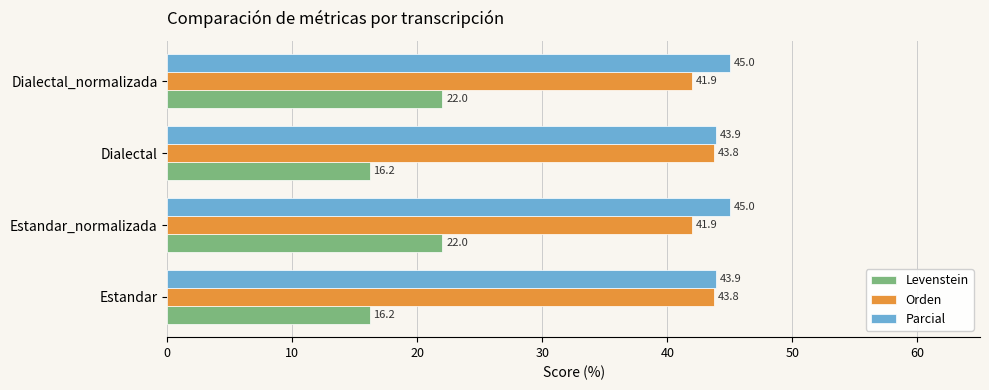

Rank the series by their maximum value, from highest to lowest.

Parcial, Orden, Levenstein